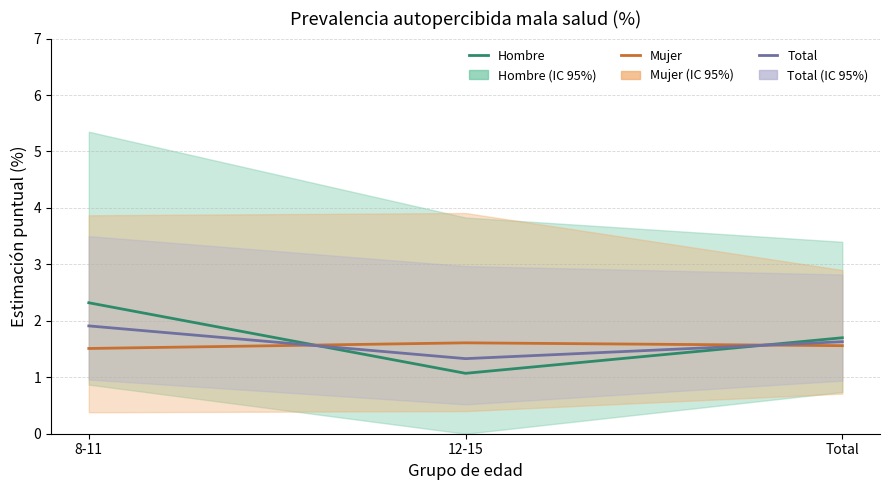

What is the approximate value of Mujer at 8-11?

1.5